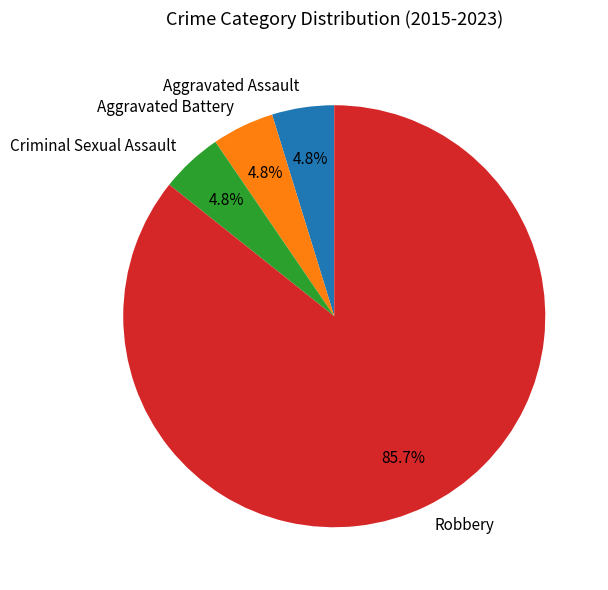

To the nearest percent, what percentage of the pie is Aggravated Assault?

5%